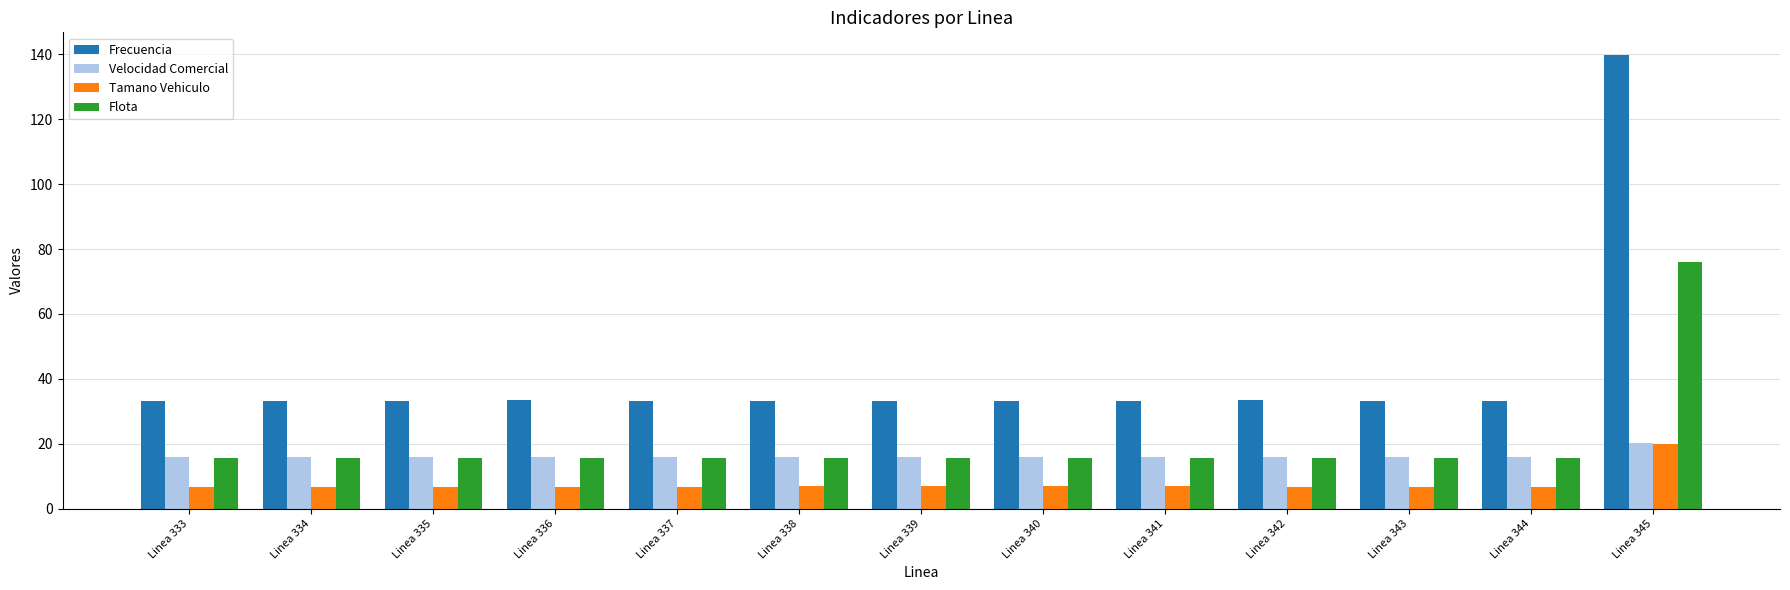

What is the maximum value for Flota?

76.0